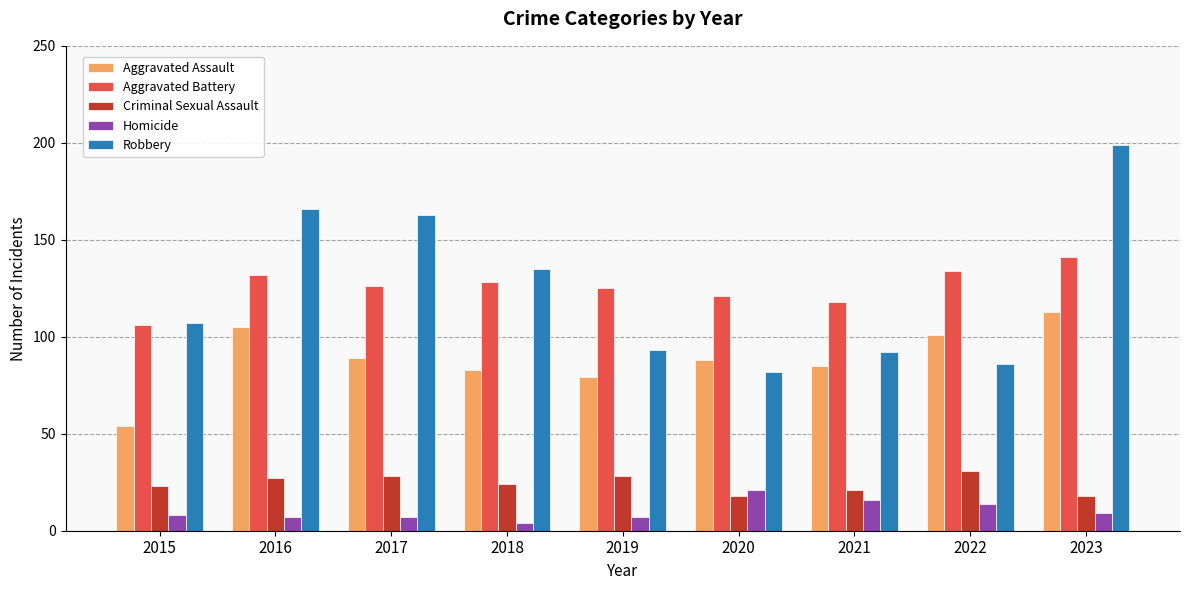

Does the chart contain any negative values?

No